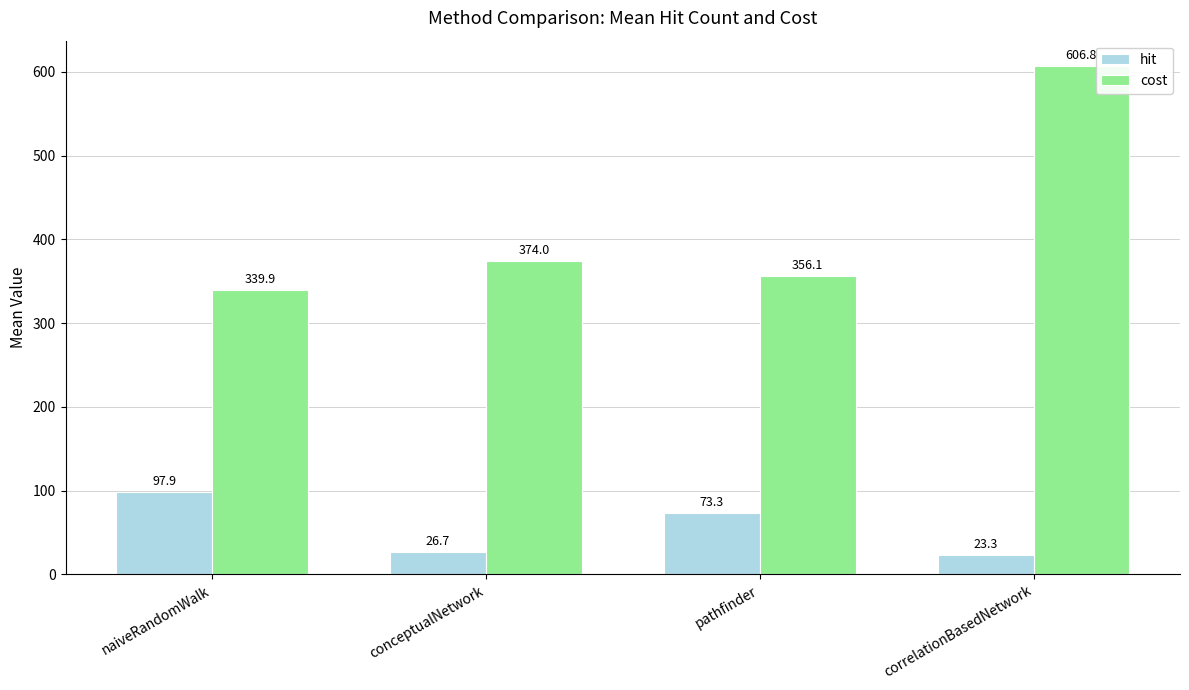

What is the difference between the second highest and minimum values in the cost series?

34.1